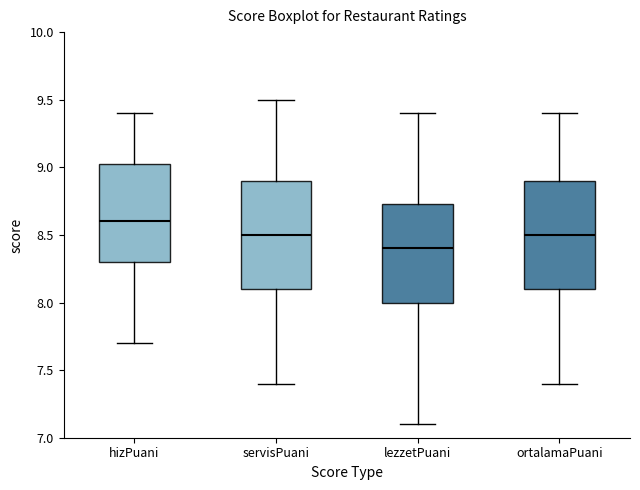

Reading left to right, transcribe this box plot: for each box, give where its median line is, the range the box spans, and where its two whiskers end, as read against the y-axis. The values are not printed on the chart, so give them approximately, as read against the axis.

hizPuani: median 8.60, box 8.30 to 9.05, whiskers 7.70 to 9.40
servisPuani: median 8.50, box 8.10 to 8.90, whiskers 7.40 to 9.50
lezzetPuani: median 8.40, box 8.00 to 8.75, whiskers 7.10 to 9.40
ortalamaPuani: median 8.50, box 8.10 to 8.90, whiskers 7.40 to 9.40